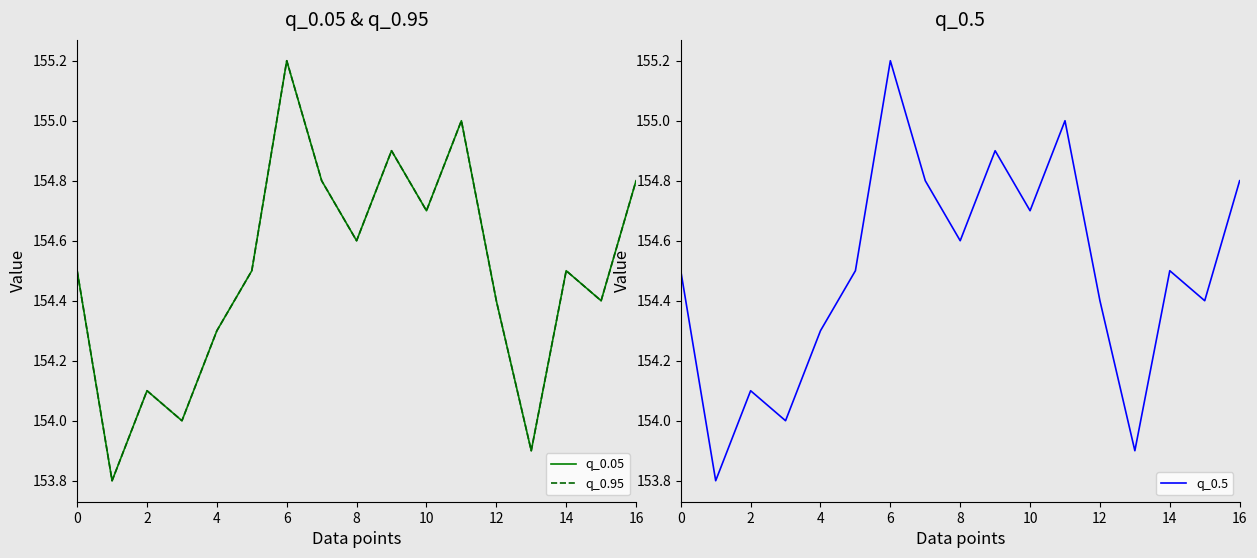

What is the maximum value for q_0.5?

155.2